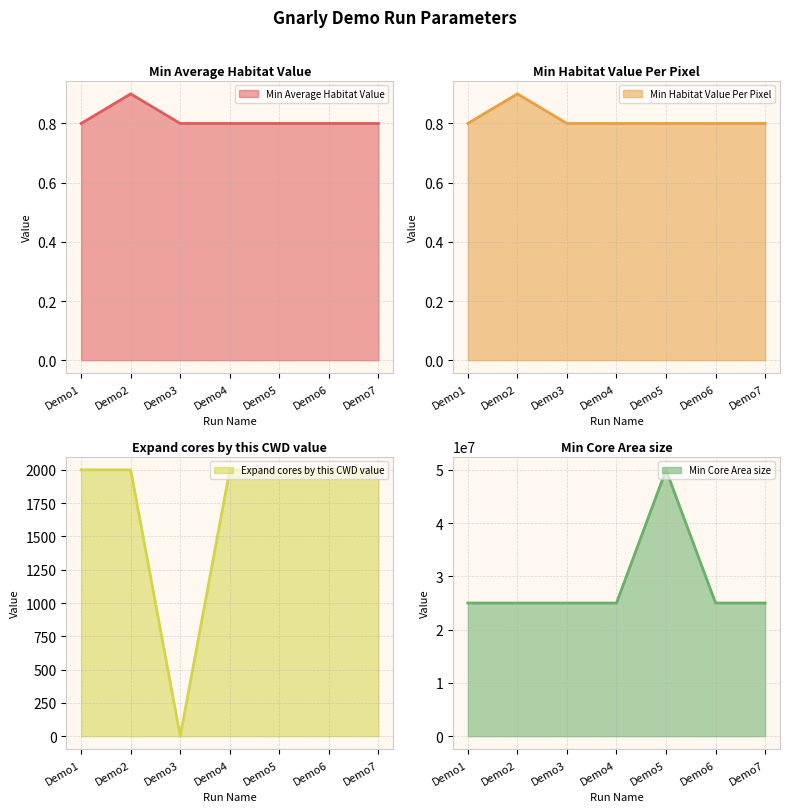

What are all the series names shown in the legend?

Min Average Habitat Value, Min Habitat Value Per Pixel, Expand cores by this CWD value, Min Core Area size